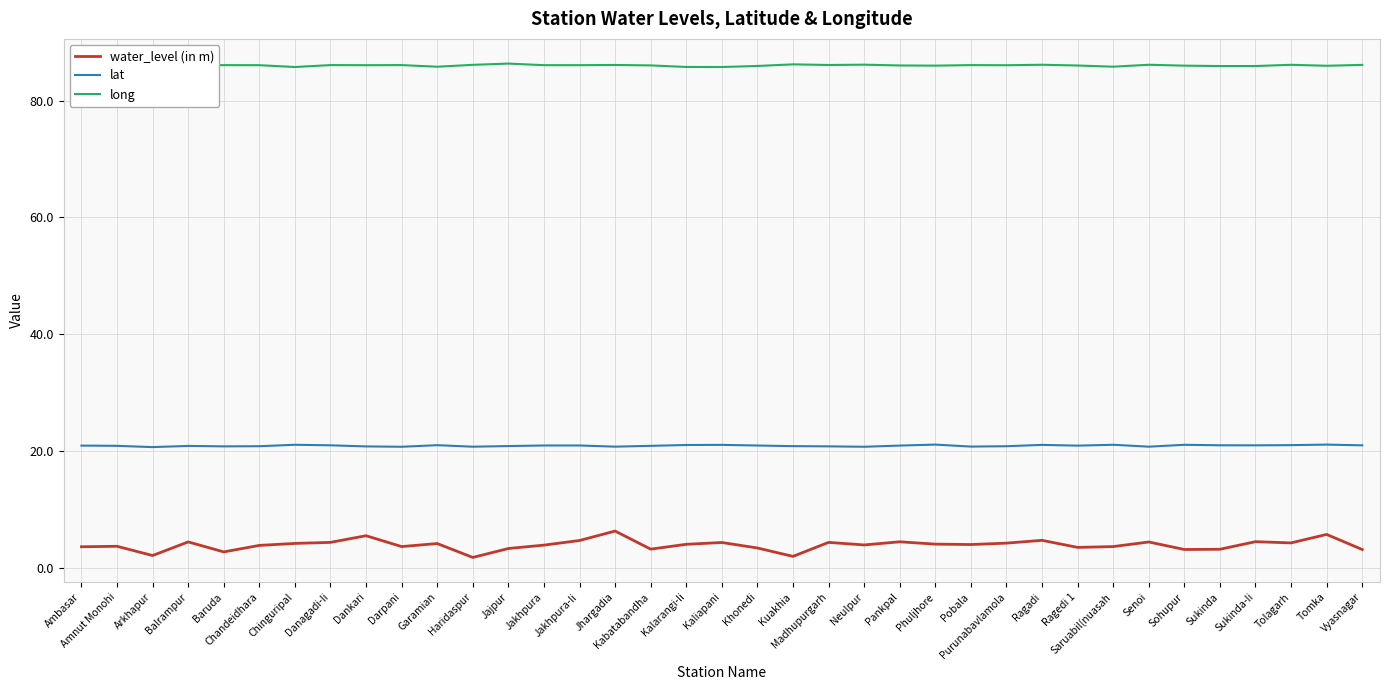

True or false: long and water_level (in m) intersect in this chart.

False